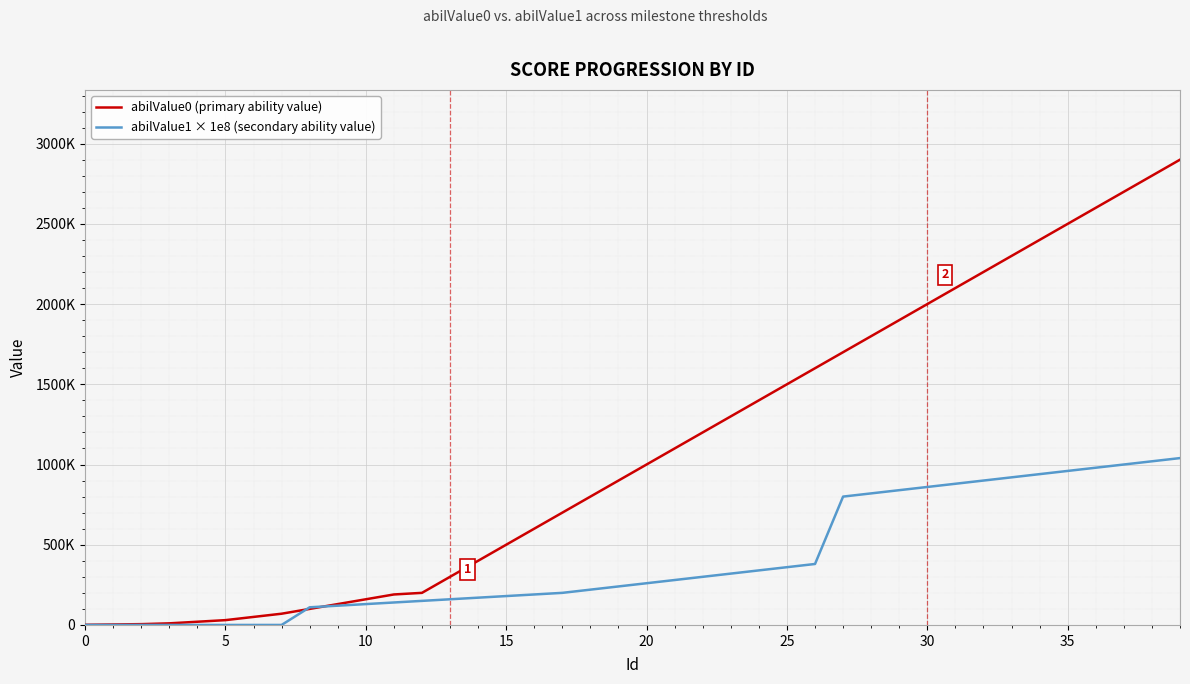

Which series has the widest spread of values?

abilValue0 (primary ability value)